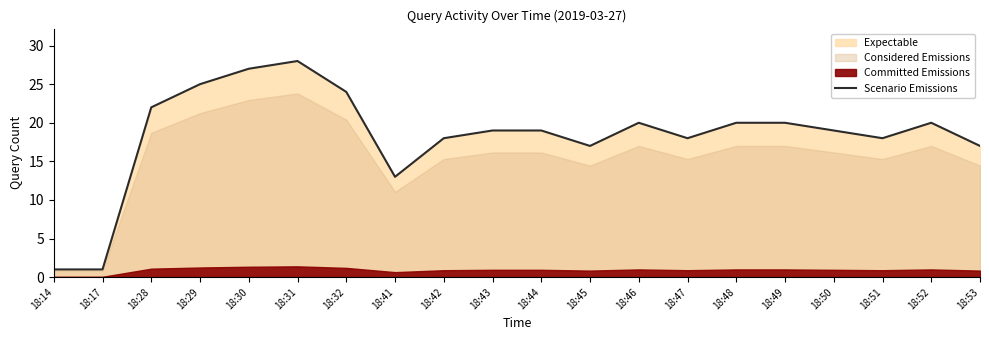

Which category has the lowest value across all series?

18:14